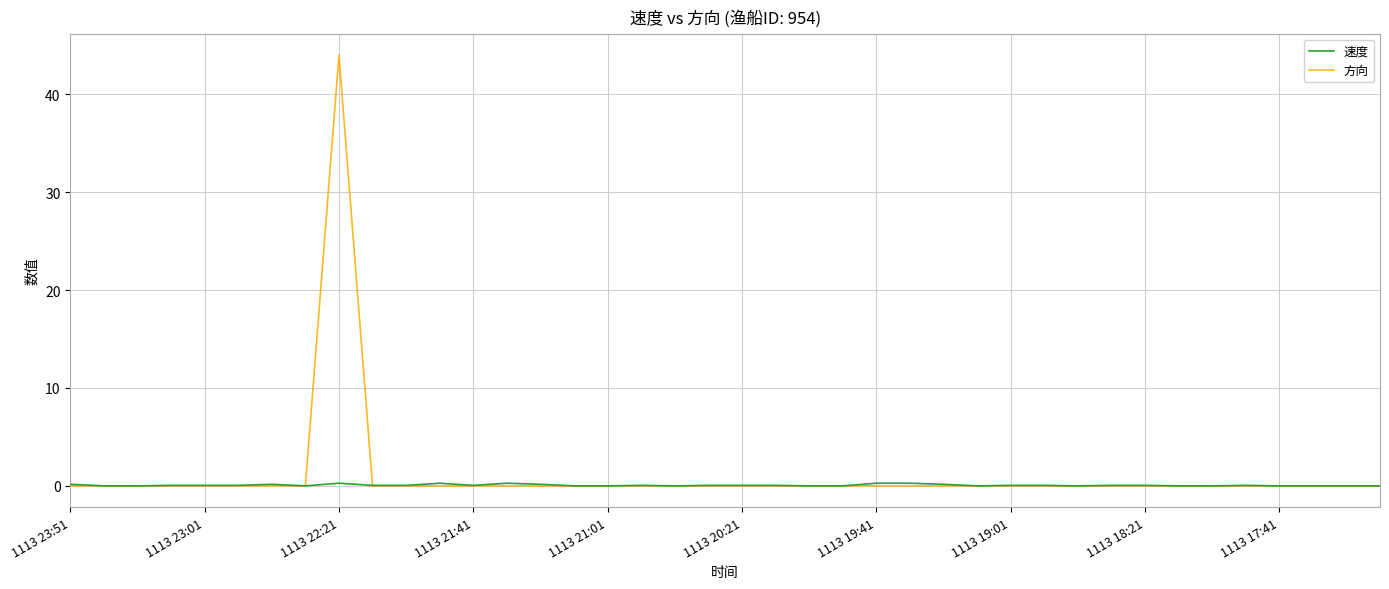

List the series in order of their peak value, lowest first.

速度, 方向